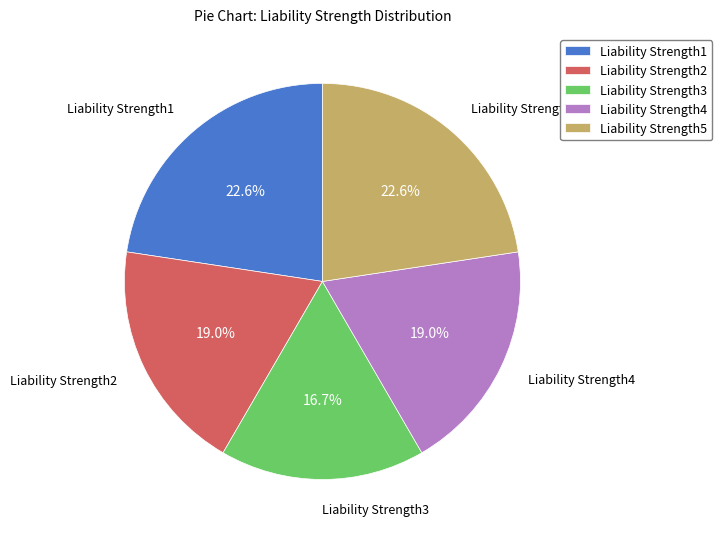

To the nearest percent, what percentage of the pie is Liability Strength2?

19%